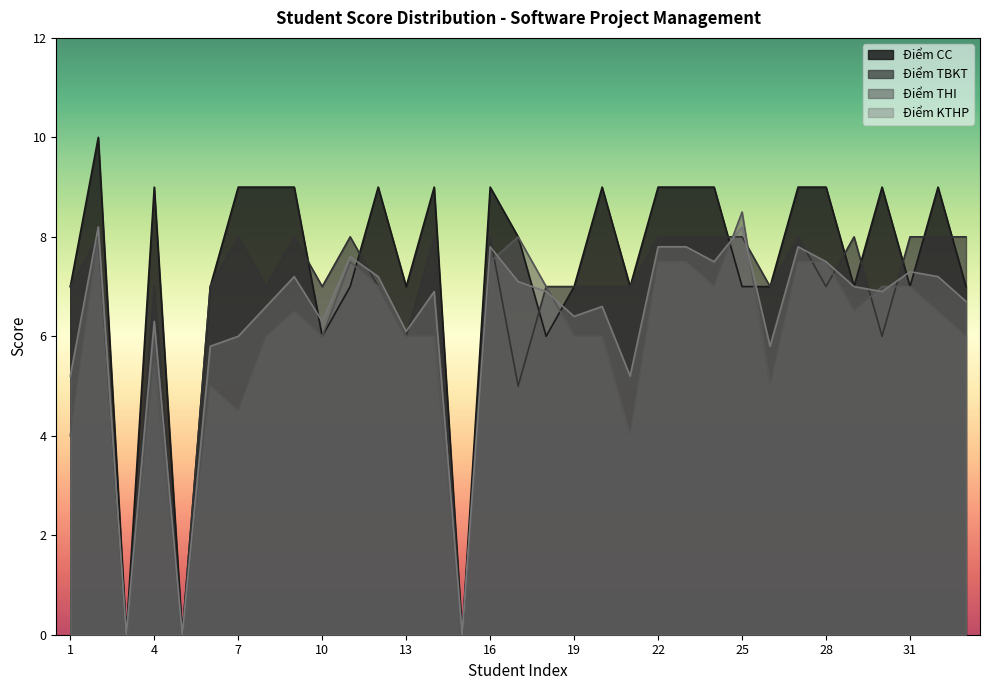

At which category does Điểm KTHP reach its first local peak?

2